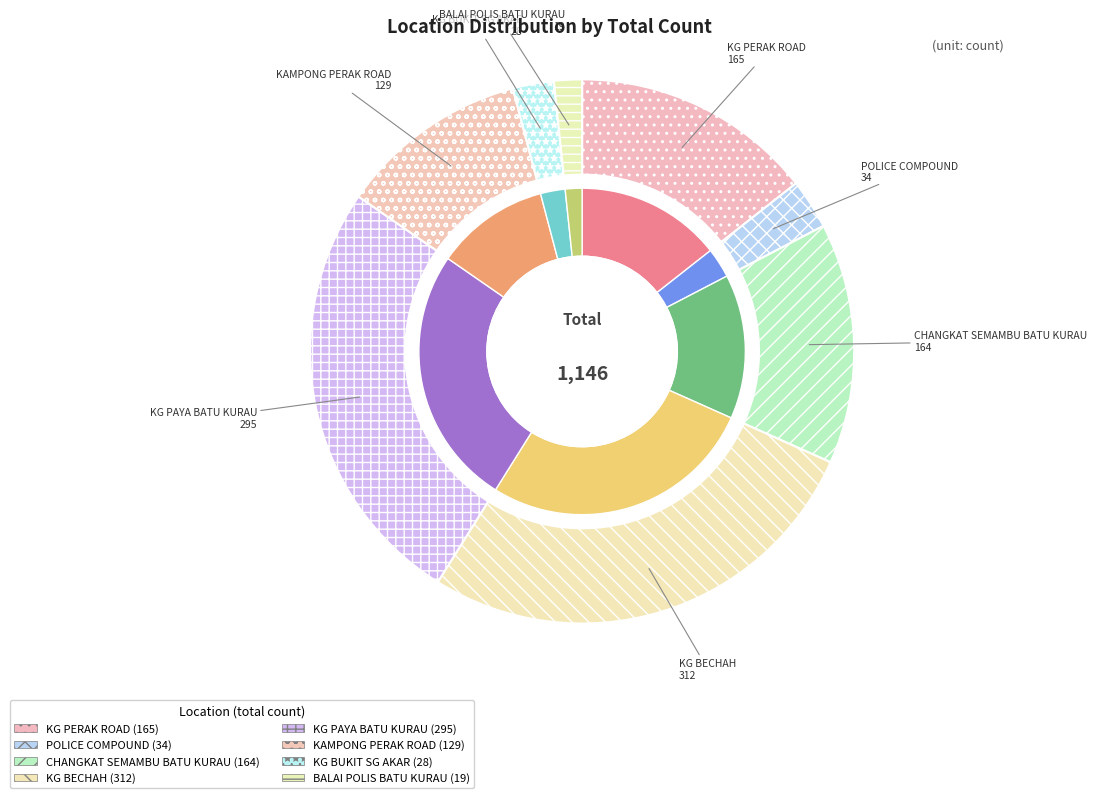

The KG PERAK ROAD slice represents 14% of the pie. True or false?

True